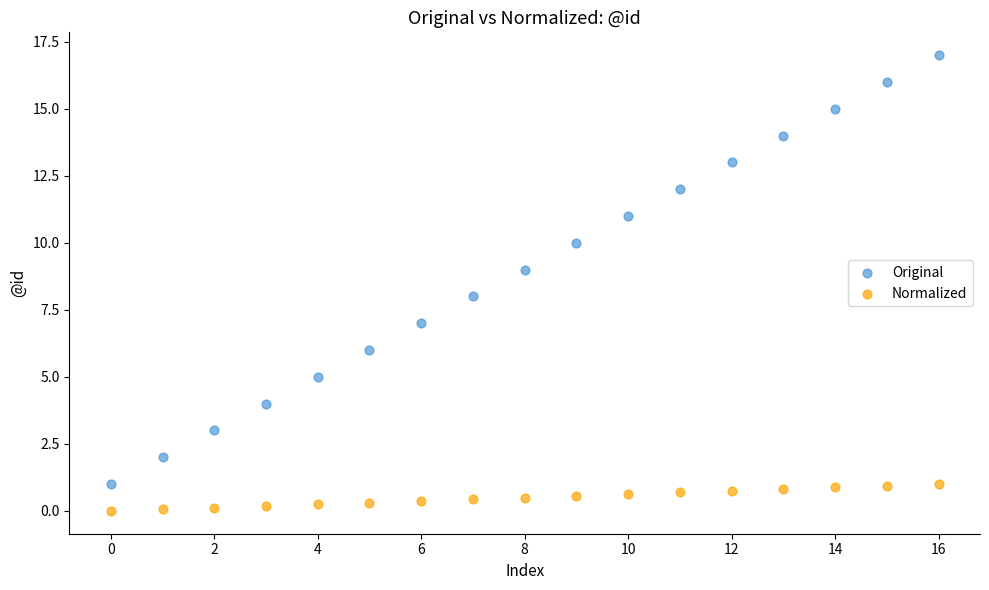

Which series contains the lowest Y value?

Normalized